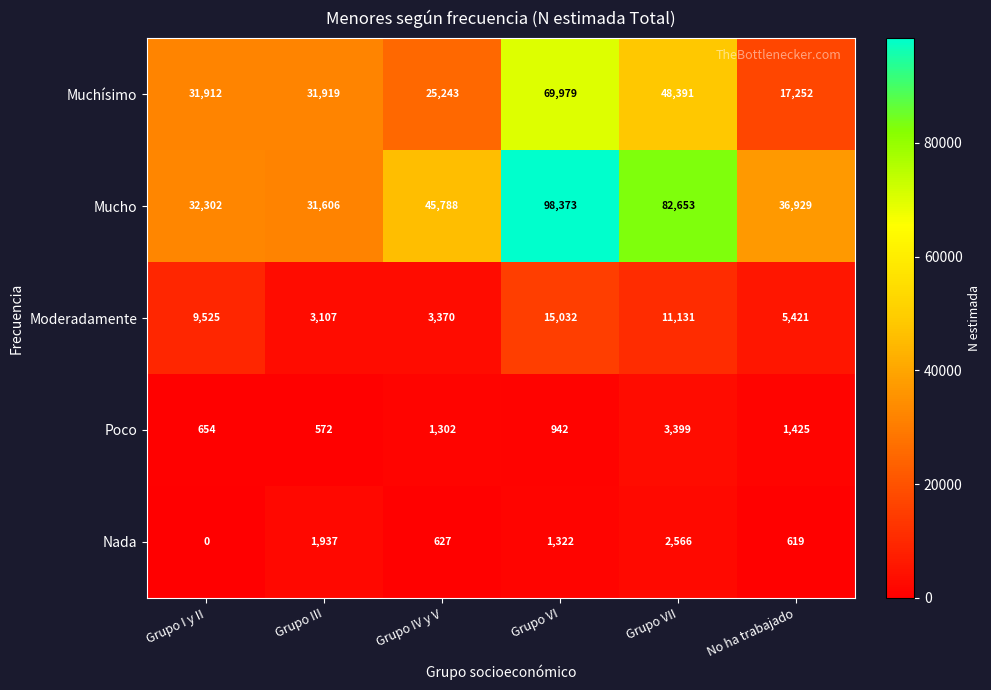

Which series changed the most between Grupo VI and No ha trabajado?

Mucho